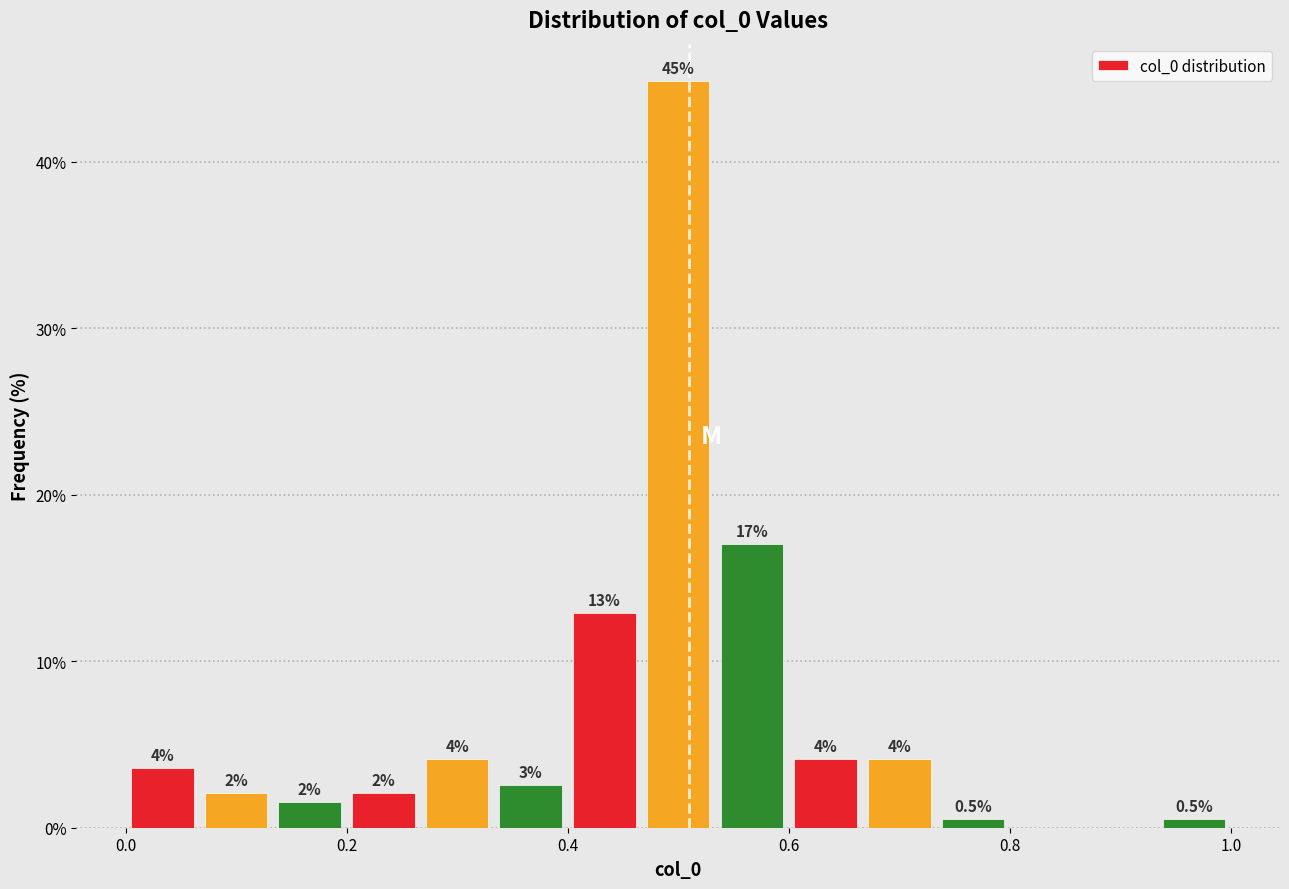

Around what value on the x-axis is the tallest bar? Give the approximate position of its centre, as read against the axis.

0.50